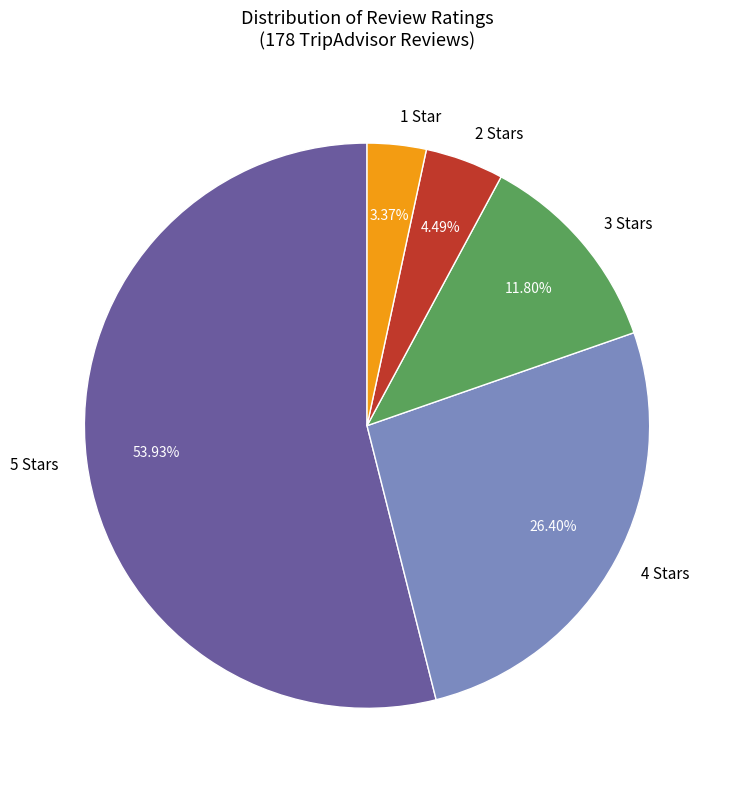

What is the majority slice?

5